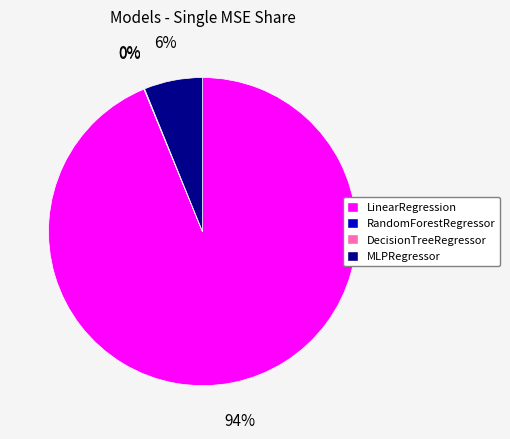

To the nearest percent, what is the difference between the largest and smallest slice percentages?

94%